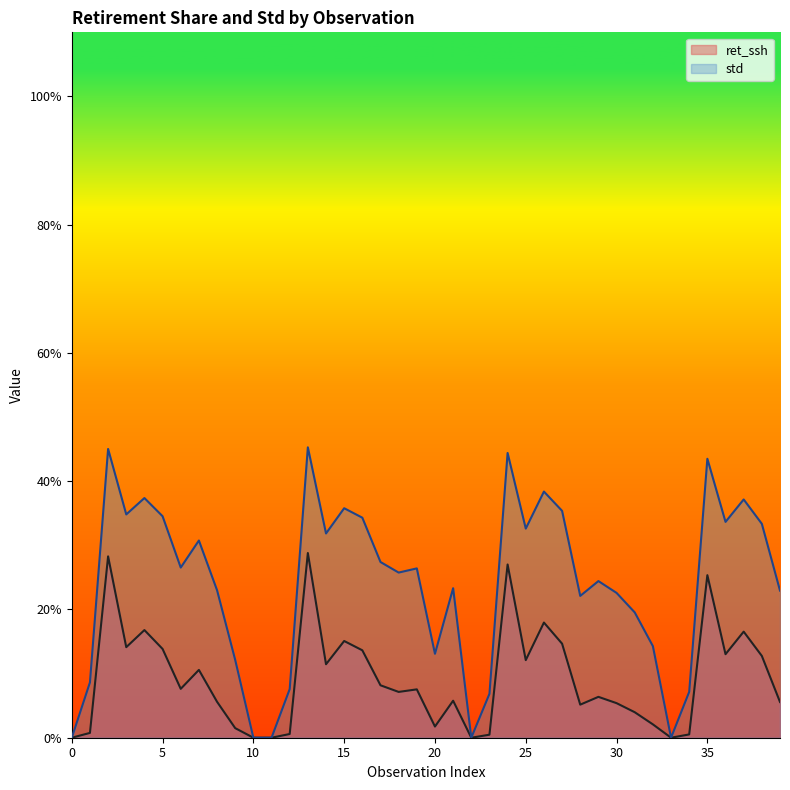

How many values in std are above zero?

35